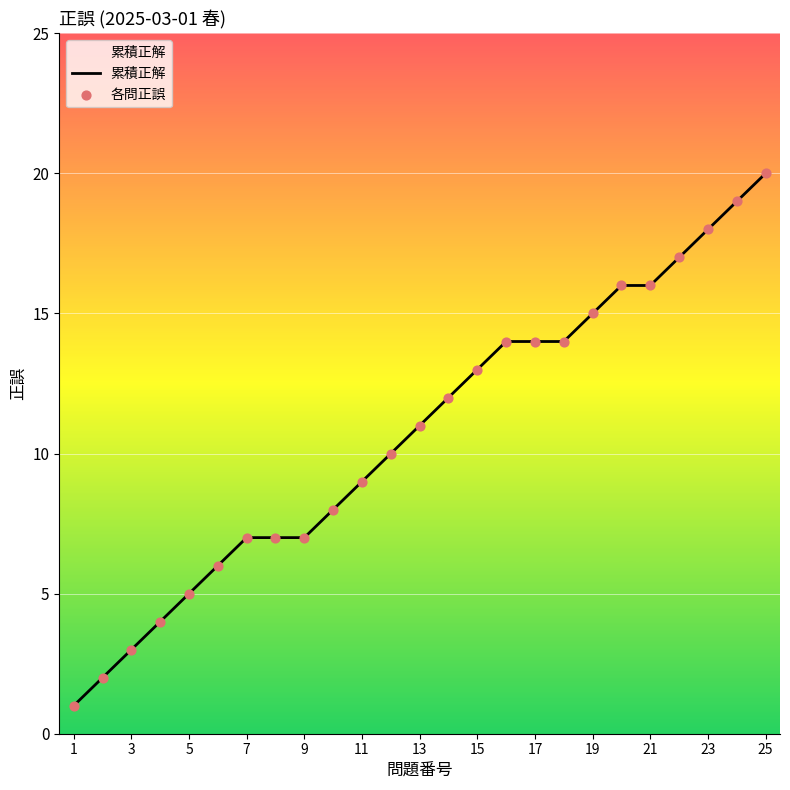

What is the maximum value shown in the chart?

20